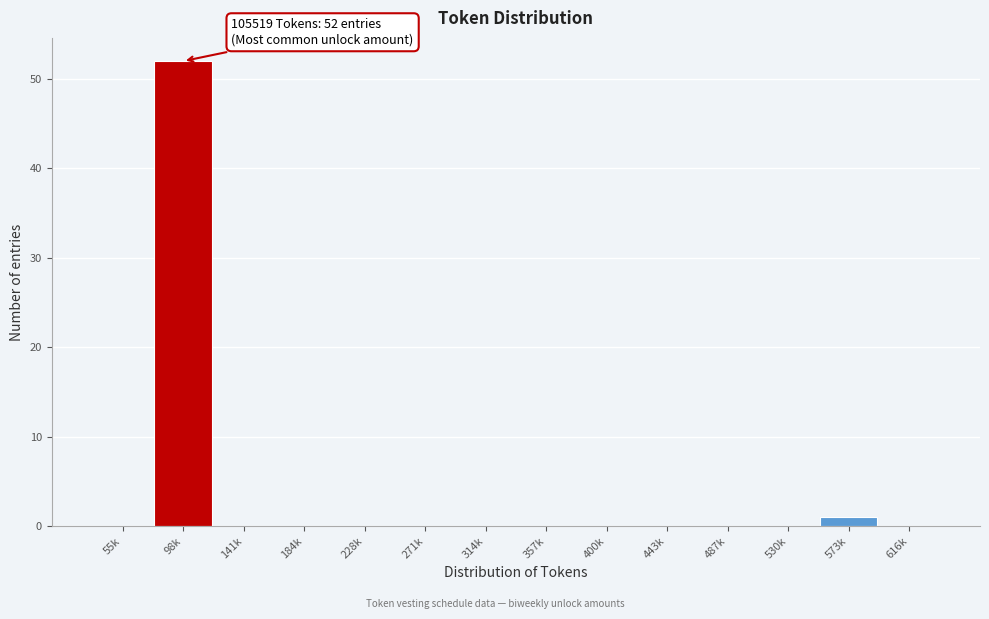

Reading left to right, list all the values displayed in this chart.

55k=0	98k=52	141k=0	184k=0	228k=0	271k=0	314k=0	357k=0	400k=0	443k=0	487k=0	530k=0	573k=1	616k=0